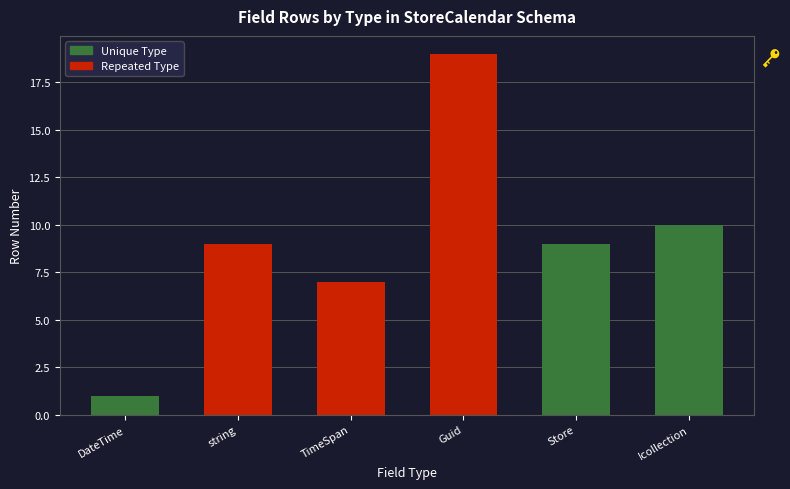

What value does the data have at Guid?

19